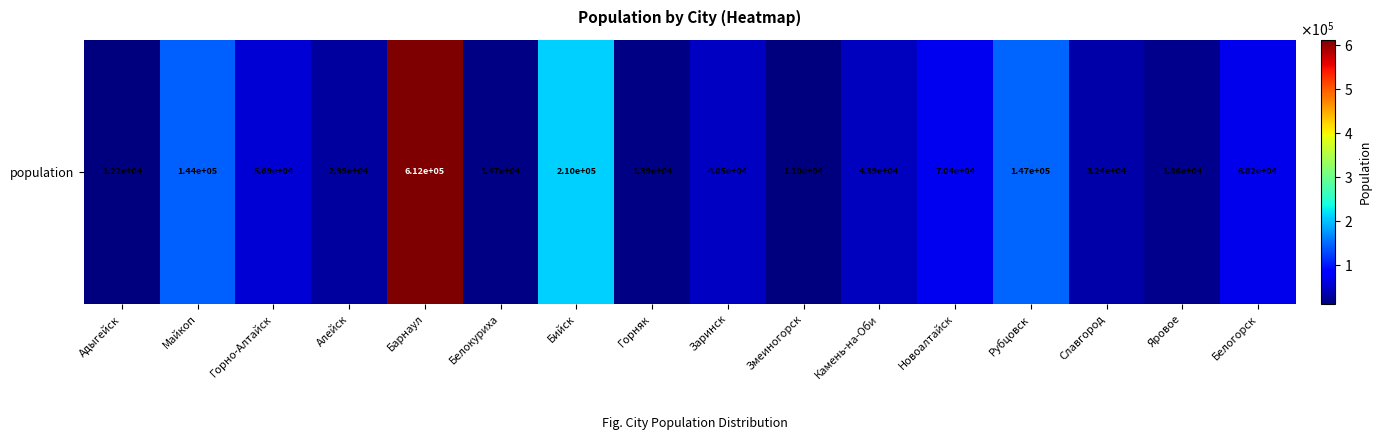

Which label corresponds to the largest value in the chart?

Барнаул